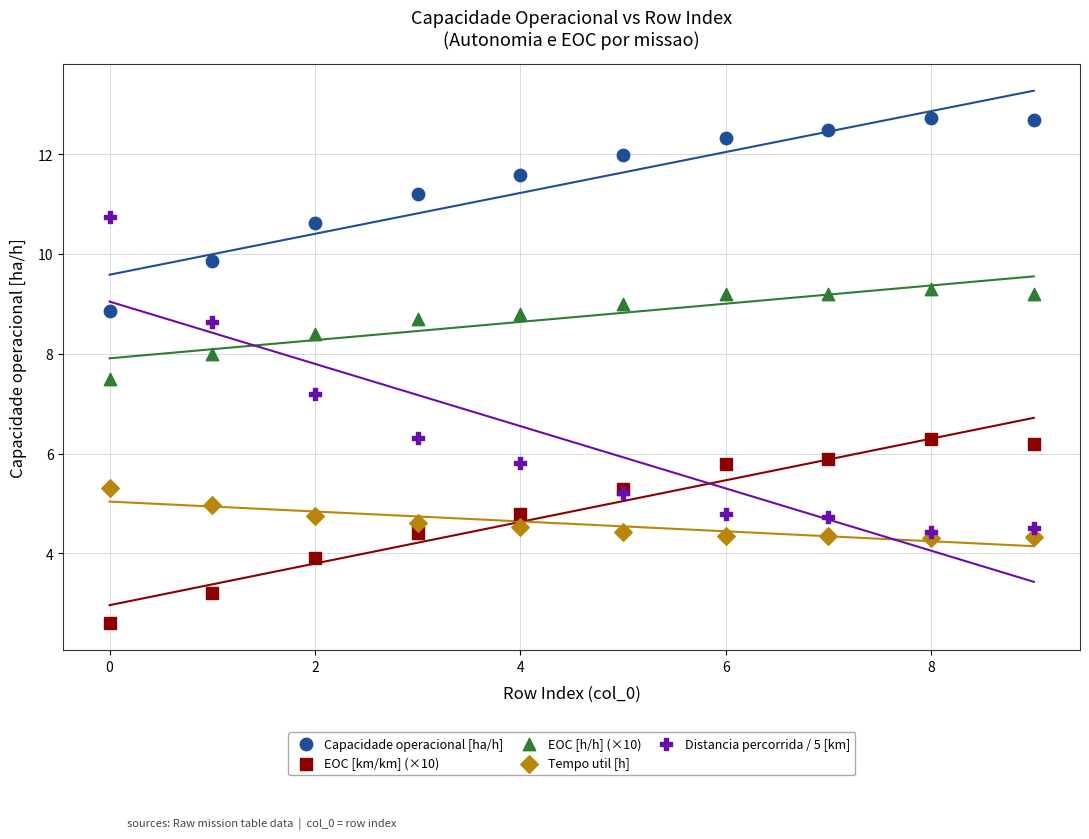

Which series has the largest Y range (max minus min)?

Distancia percorrida / 5 [km]